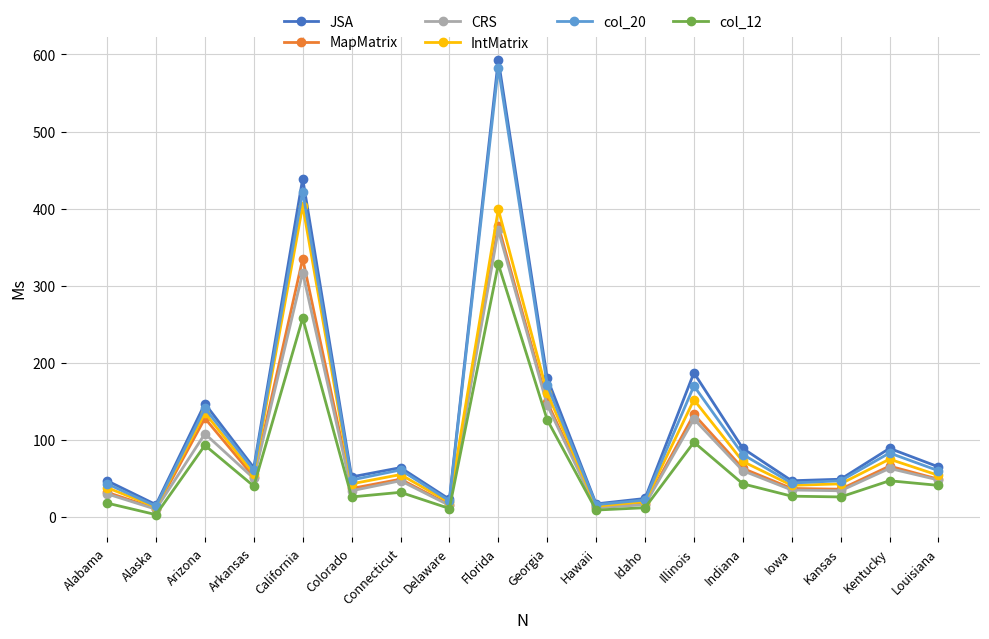

At which category is the sum across all series the highest?

Florida